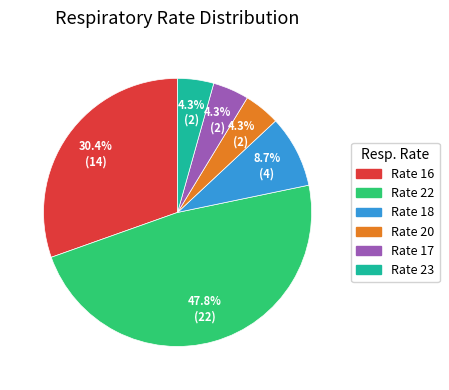

To the nearest percent, what is the average slice percentage?

17%